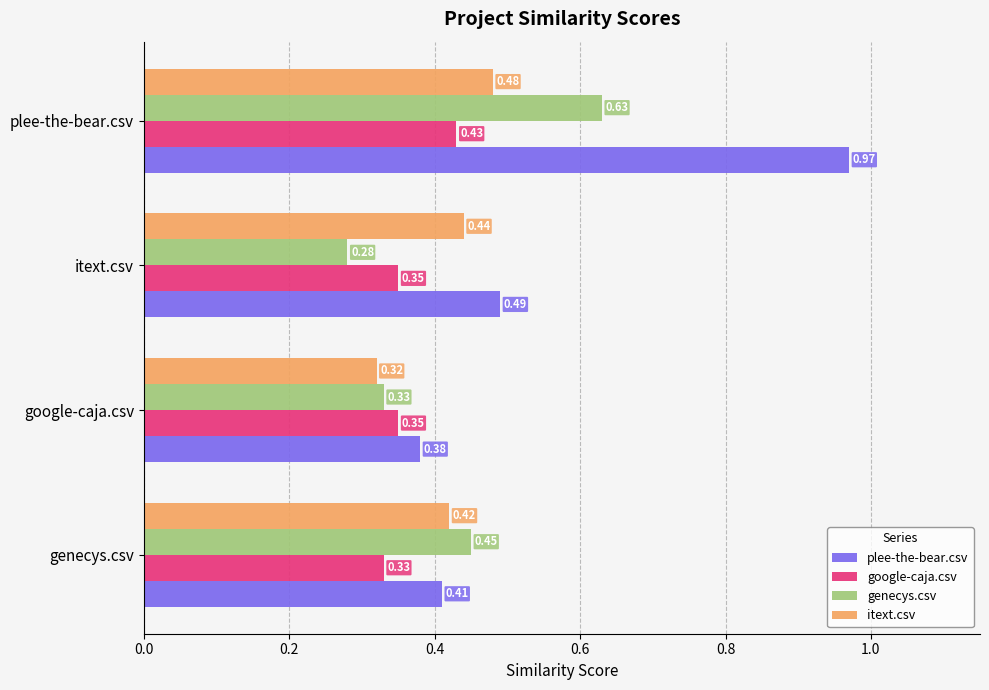

At which label does genecys.csv reach its peak?

plee-the-bear.csv